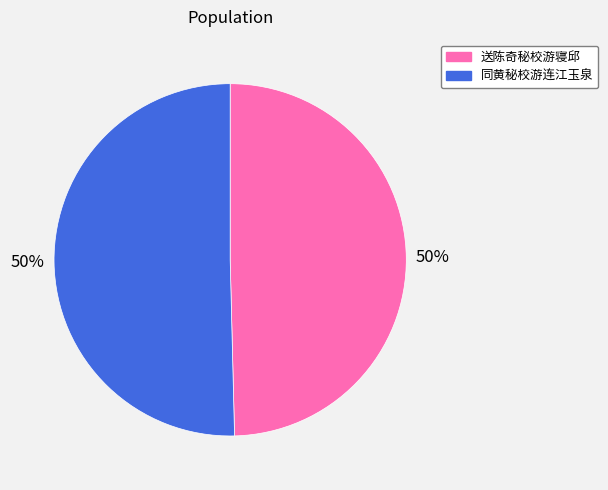

To the nearest percent, what portion does 同黄秘校游连江玉泉 represent?

50%